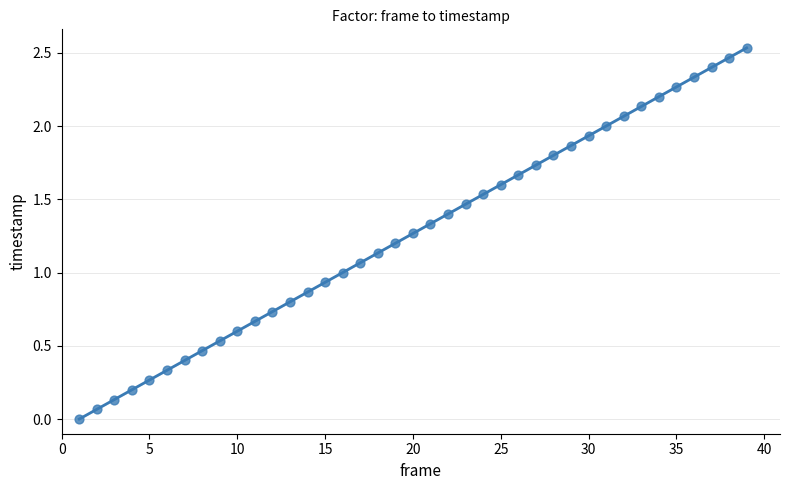

What is the range of X values (max minus min)?

38.0